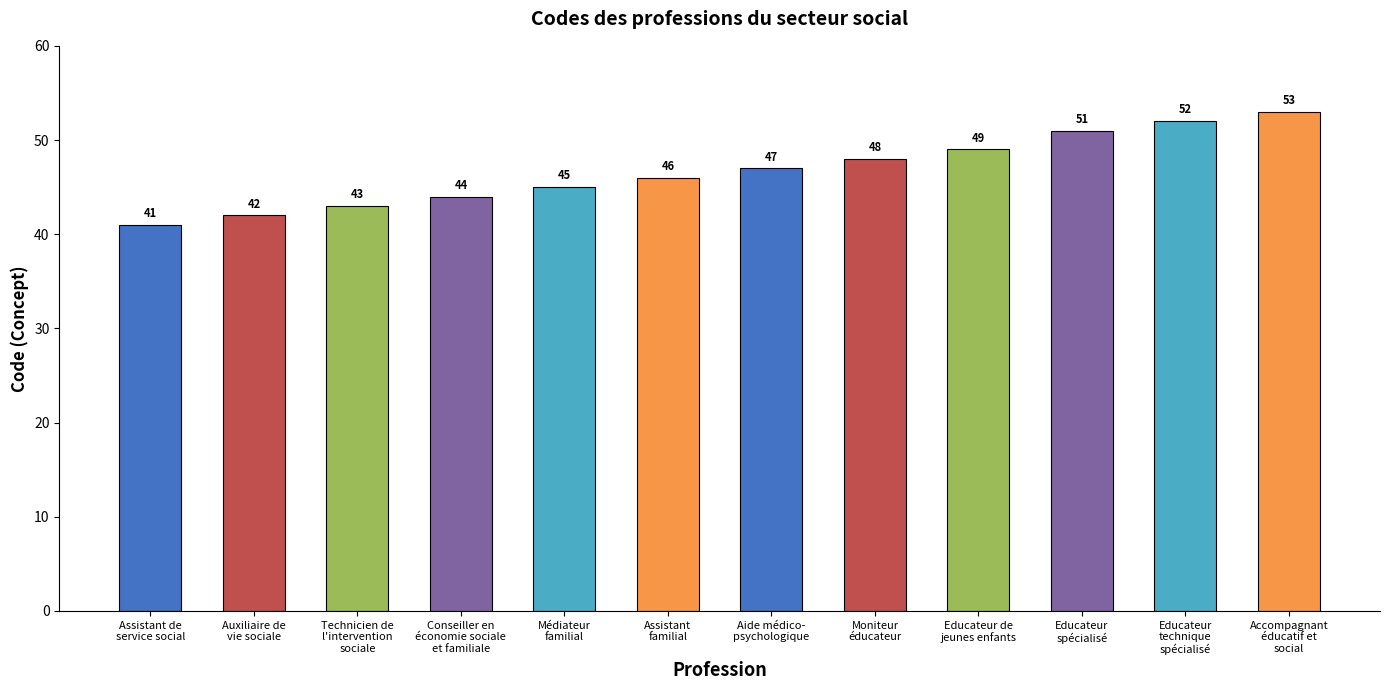

List the labels in order of value, largest first.

Accompagnant
éducatif et
social, Educateur
technique
spécialisé, Educateur
spécialisé, Educateur de
jeunes enfants, Moniteur
éducateur, Aide médico-
psychologique, Assistant
familial, Médiateur
familial, Conseiller en
économie sociale
et familiale, Technicien de
l'intervention
sociale, Auxiliaire de
vie sociale, Assistant de
service social